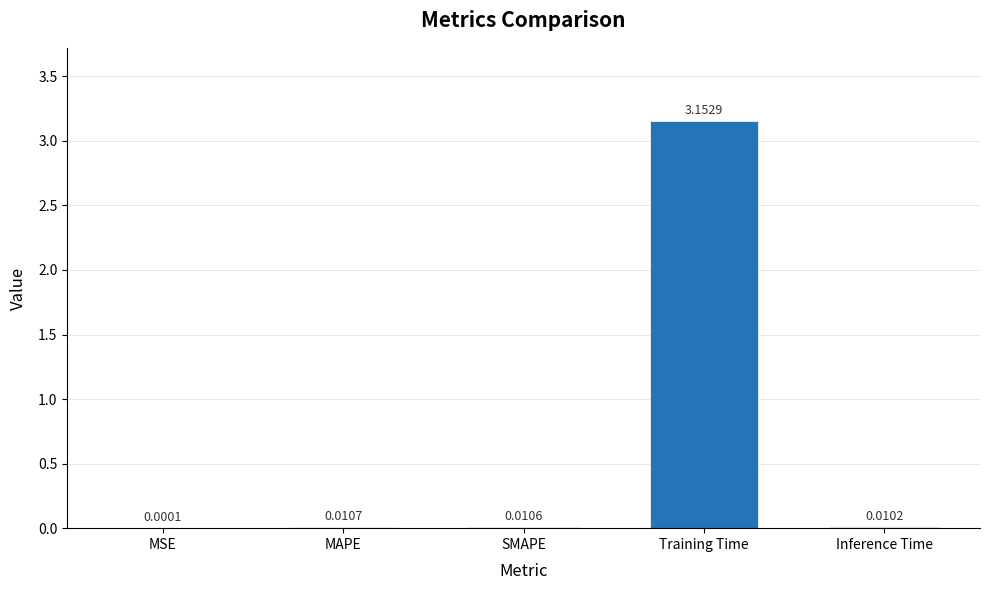

Which has a higher value, MSE or Inference Time?

Inference Time